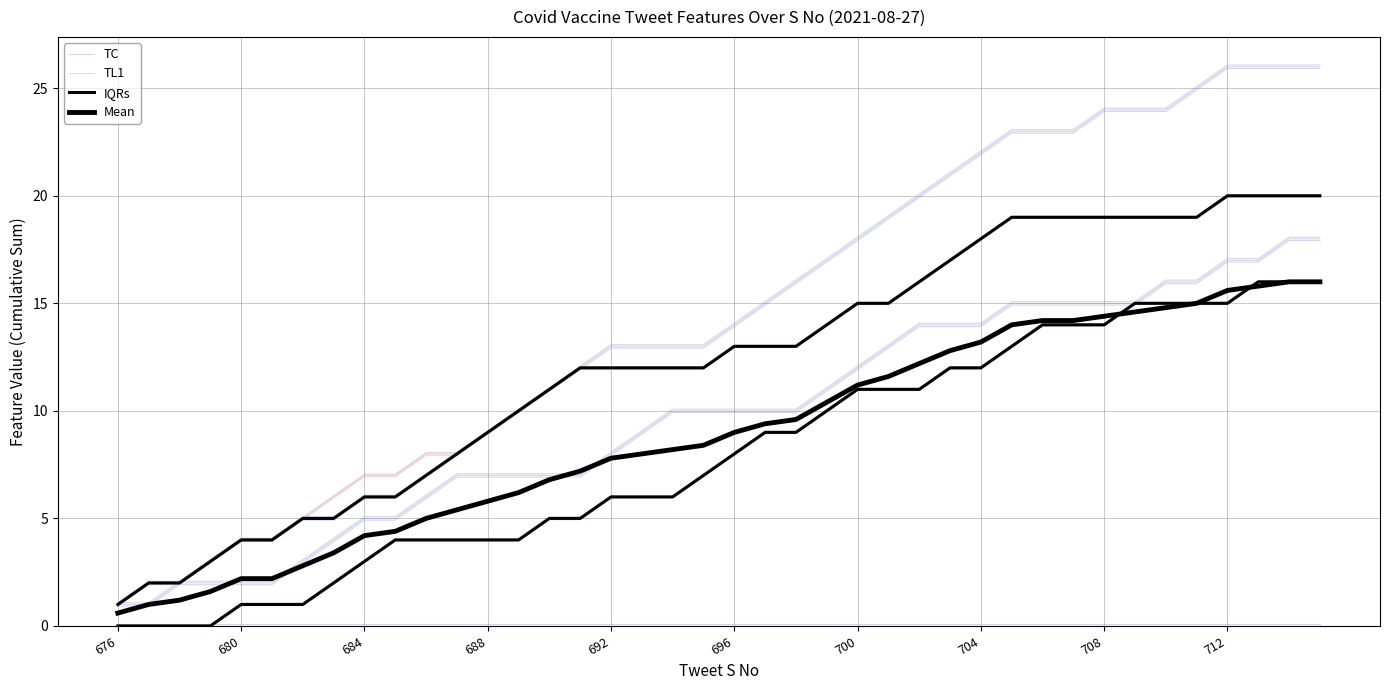

How many values in IQRs are above zero?

36